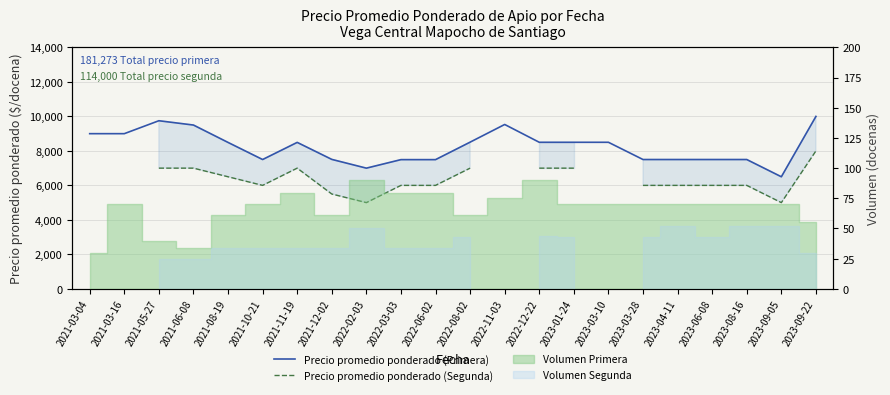

At how many categories does at least one series exceed 7994?

12